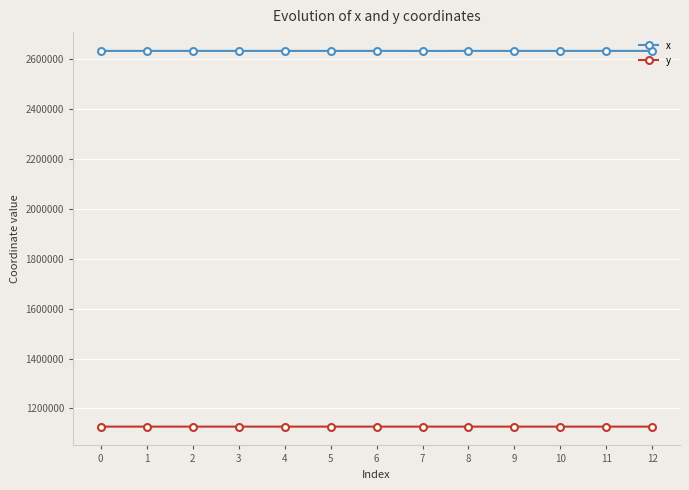

True or false: x has more than 0 points higher than both neighbors.

True